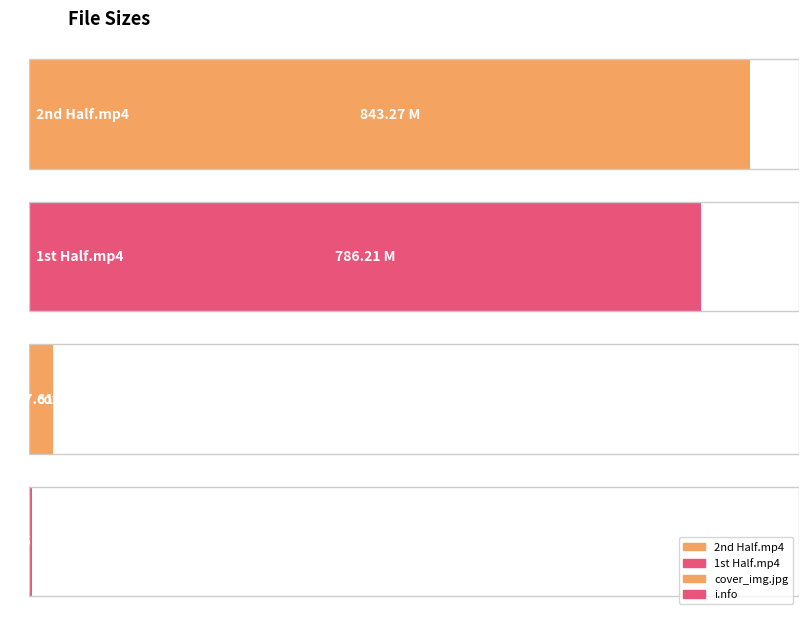

How many bars are there in total?

4